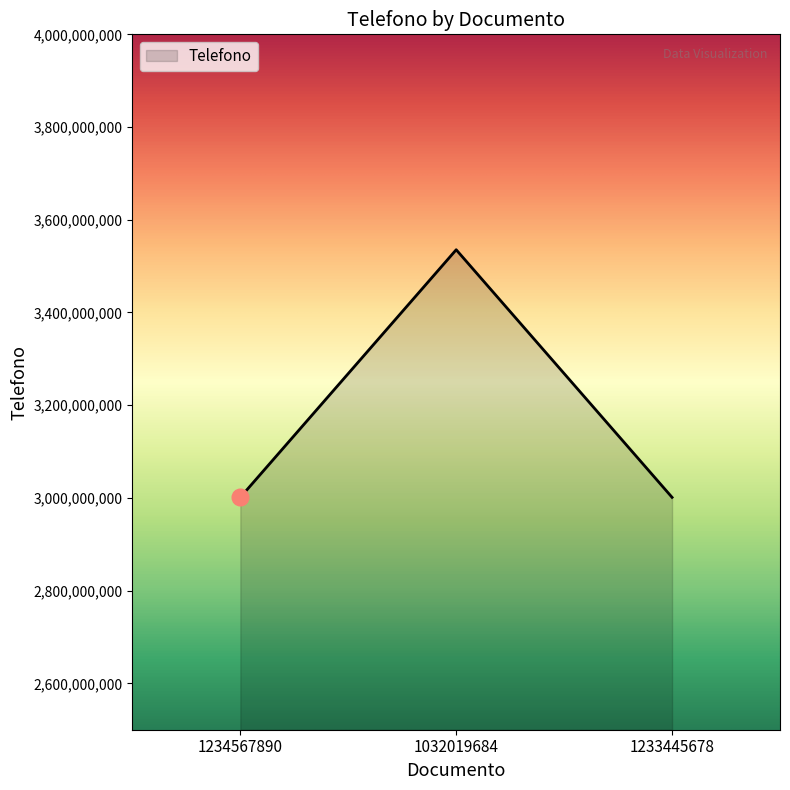

Reading left to right, transcribe all the data shown in this chart.

3001234567	3535353535	3001234567